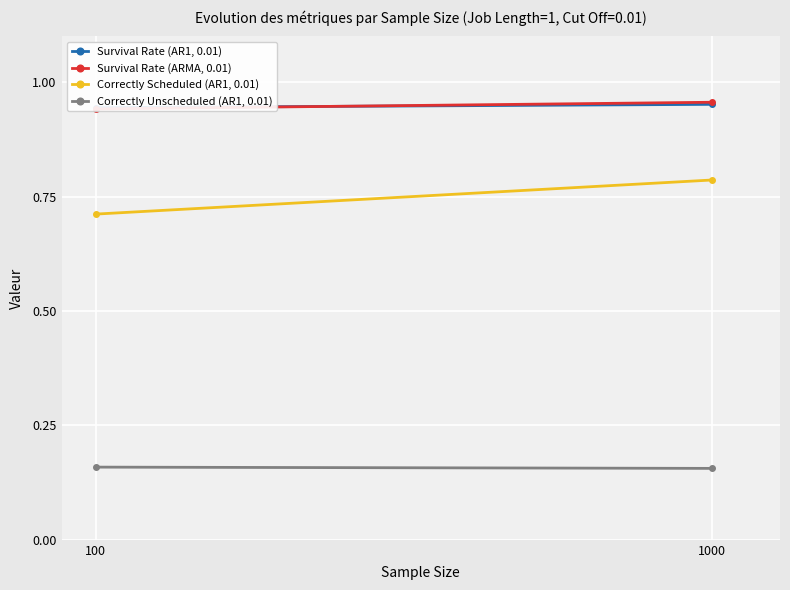

True or false: Correctly Scheduled (AR1, 0.01) has a value of 0.7 at 100.

True